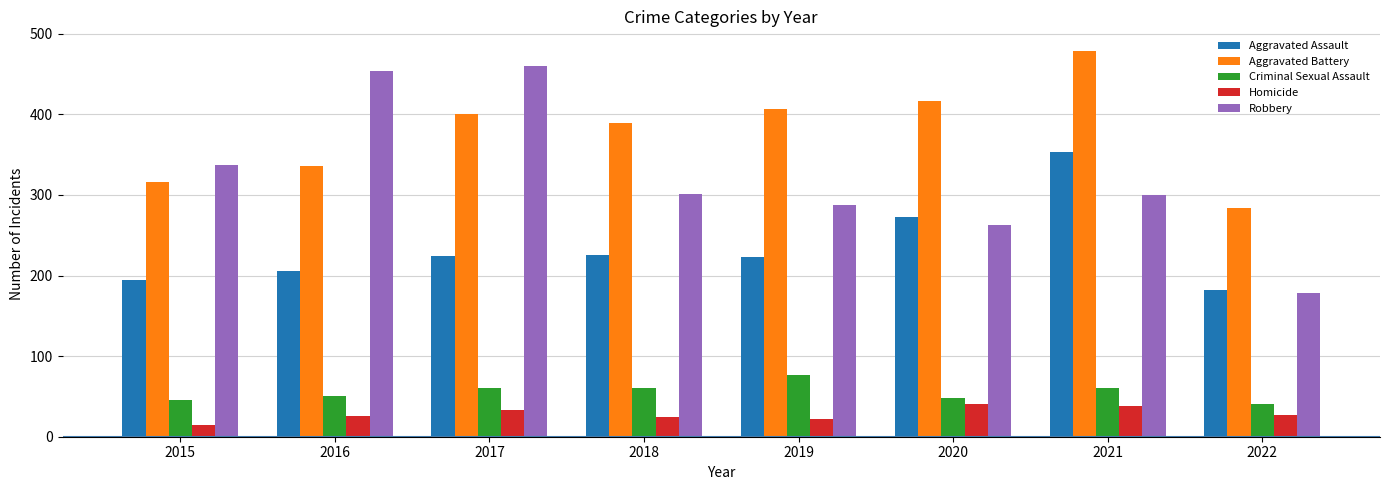

What is the sum of the Criminal Sexual Assault values at 2018 and 2020?

108